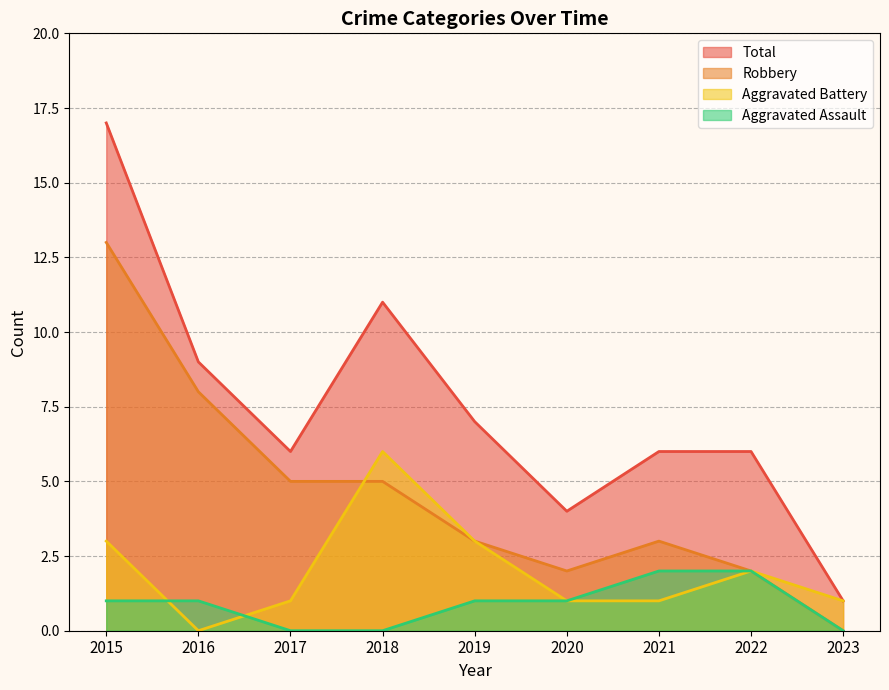

List the series in order of their peak value, lowest first.

Aggravated Assault, Aggravated Battery, Robbery, Total